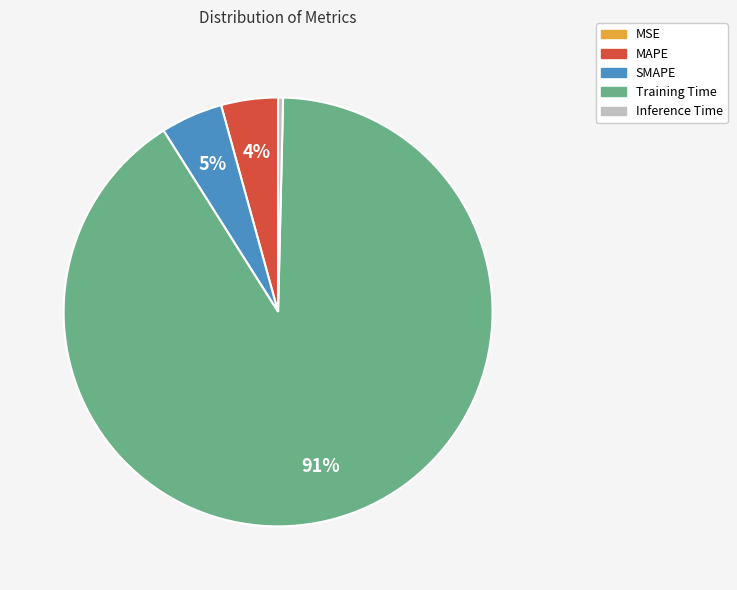

Is there a majority slice in this chart?

Yes